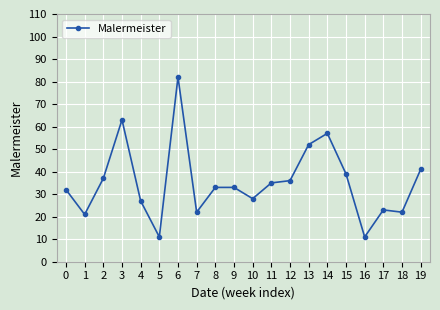

Reading left to right, extract all data points from this chart.

0=32	1=21	2=37	3=63	4=27	5=11	6=82	7=22	8=33	9=33	10=28	11=35	12=36	13=52	14=57	15=39	16=11	17=23	18=22	19=41